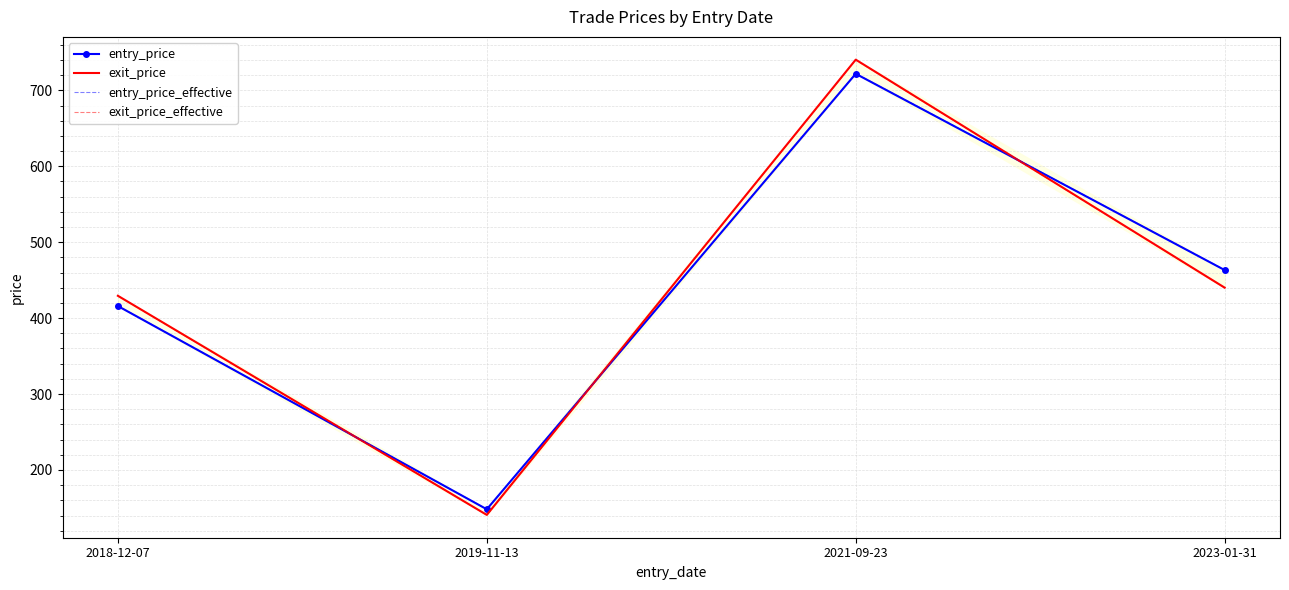

What is the spread (max minus min) of values at 2018-12-07?

13.5